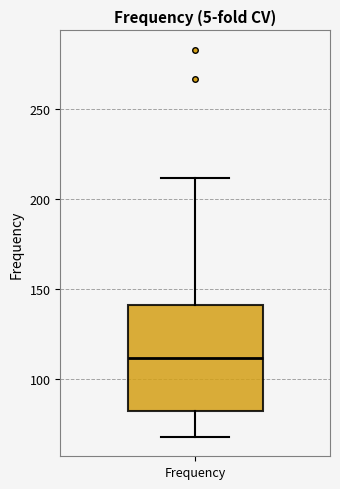

Where is the lower edge of the box for Frequency on the y-axis? The values are not printed on the chart, so give them approximately, as read against the axis.

85